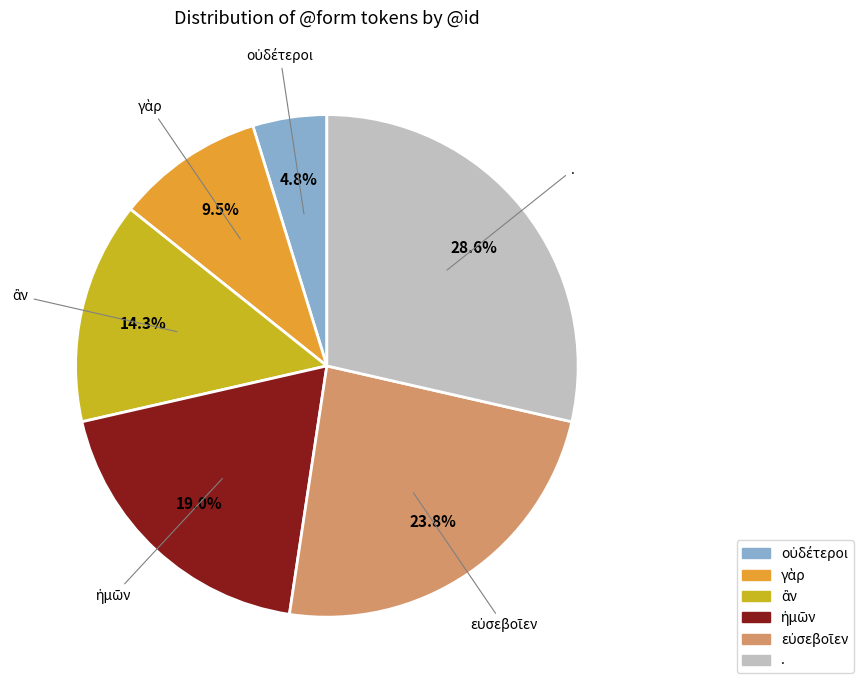

What is the largest slice in the pie chart?

.